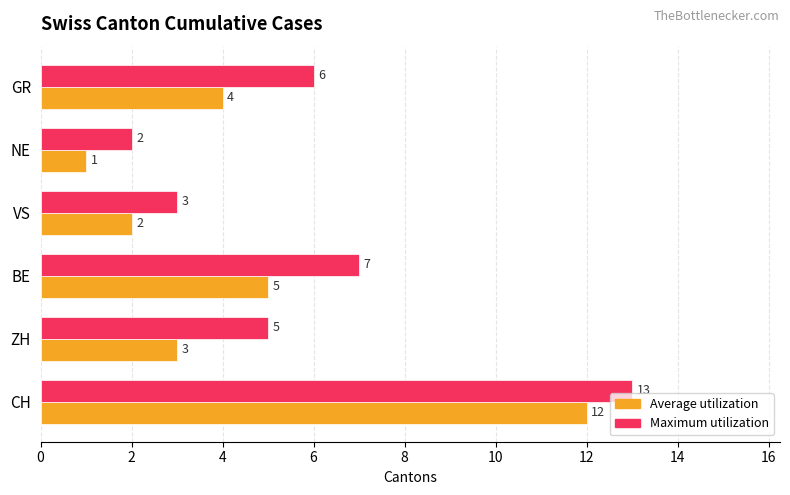

Which series changed the most between CH and BE?

Average utilization